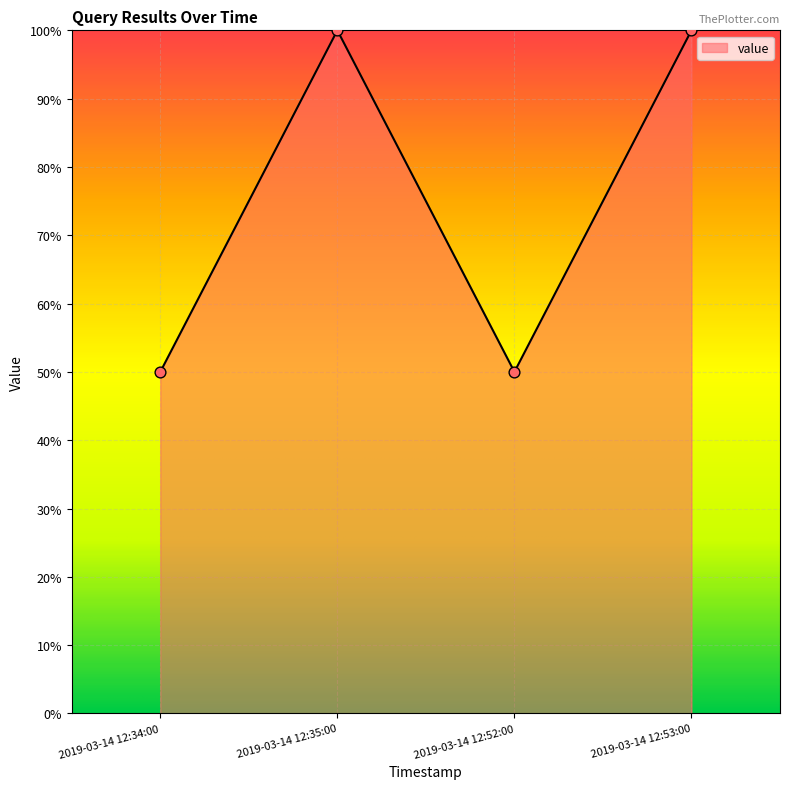

What is the change in value from 2019-03-14 12:35:00 to 2019-03-14 12:52:00?

-50